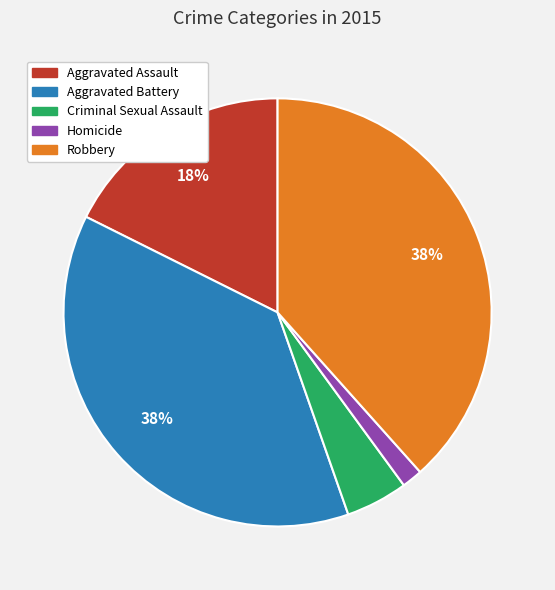

How many segments does this pie chart have?

5